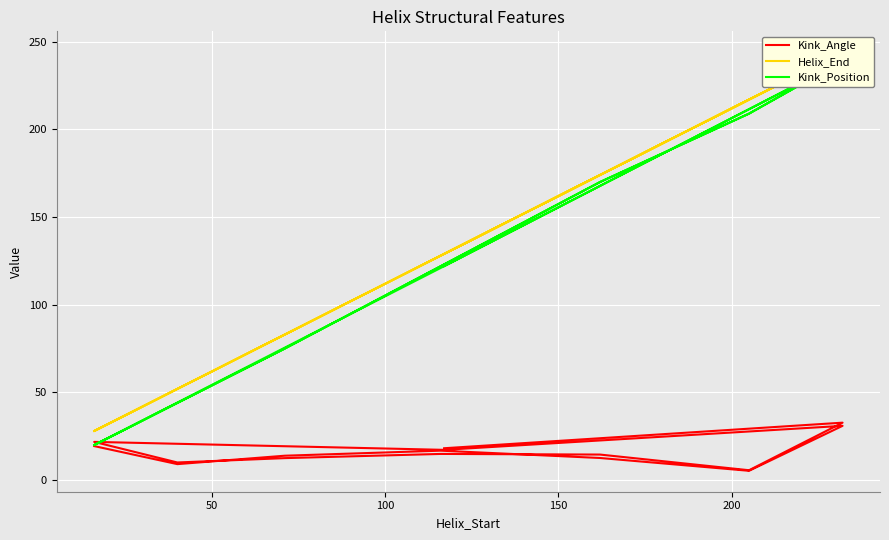

How many data points does each series have?

16